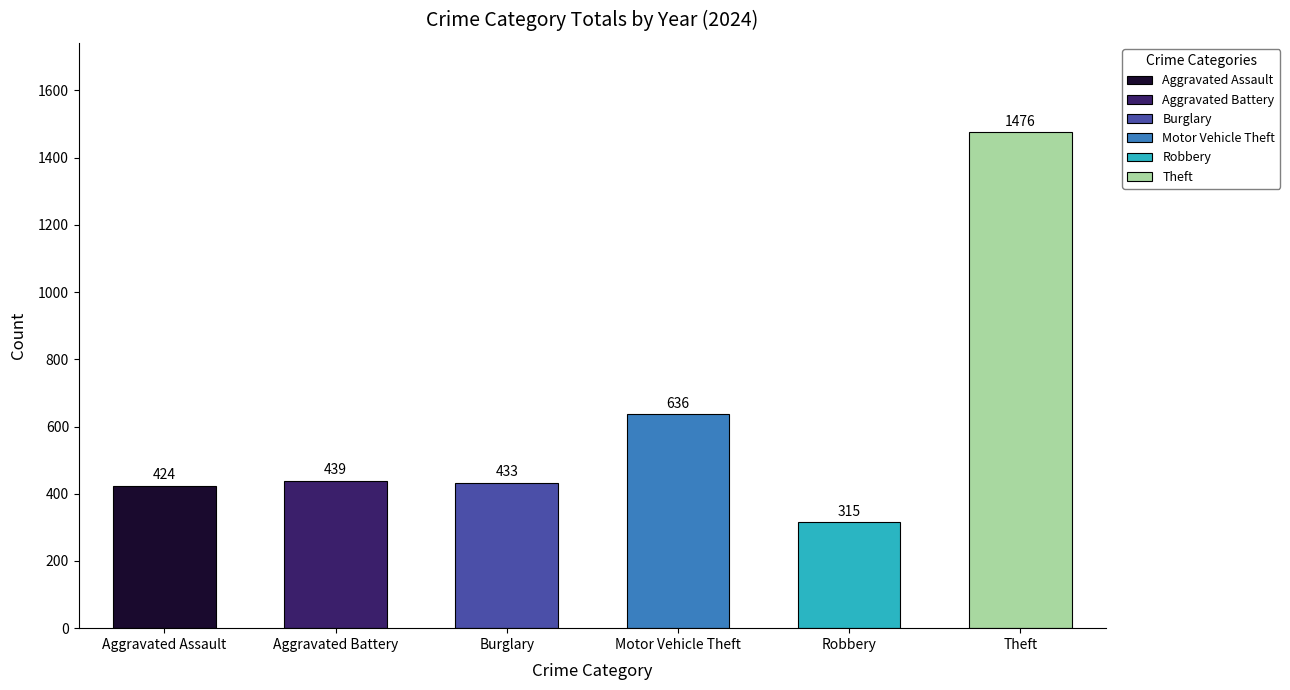

Rank the series at 2024 from highest to lowest value.

Theft, Motor Vehicle Theft, Aggravated Battery, Burglary, Aggravated Assault, Robbery